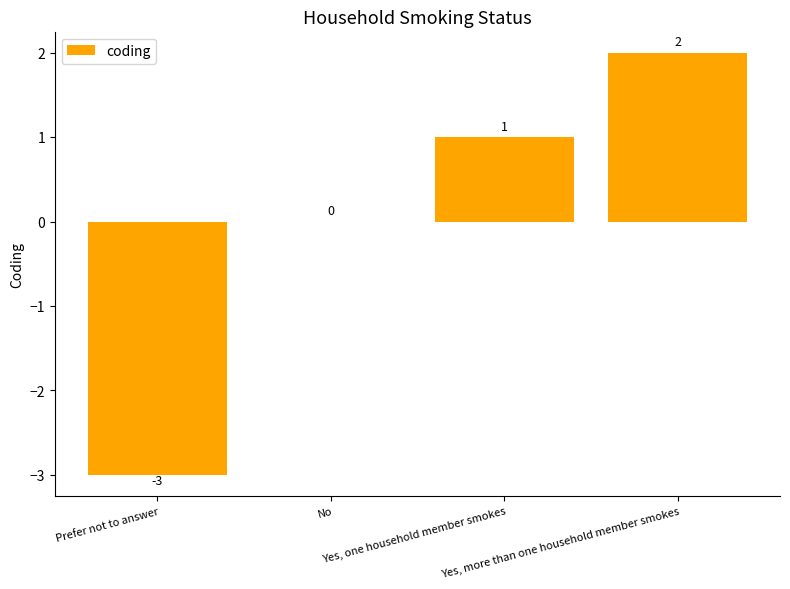

Which label corresponds to the largest value in the chart?

Yes, more than one household member smokes